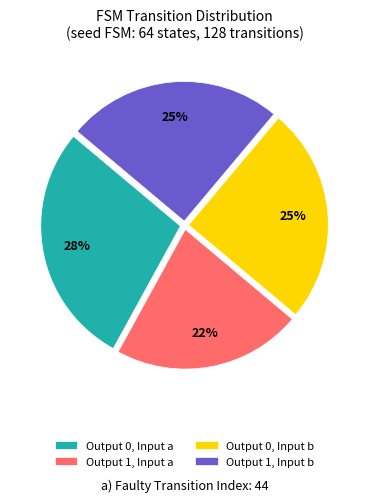

Is there any slice that represents more than half of the pie?

No